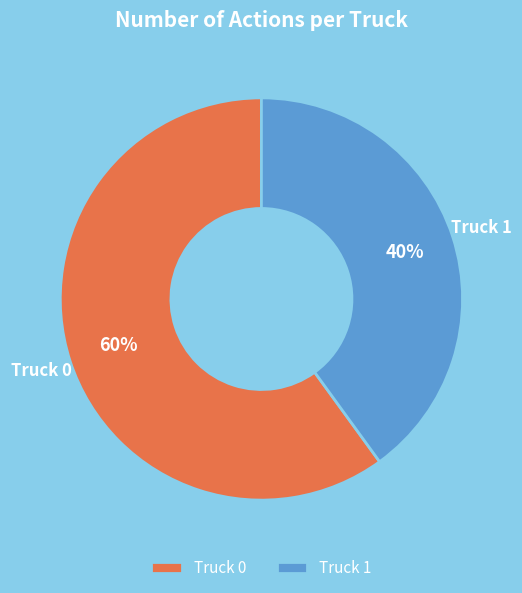

Rank the categories by value from highest to lowest.

Truck 0, Truck 1